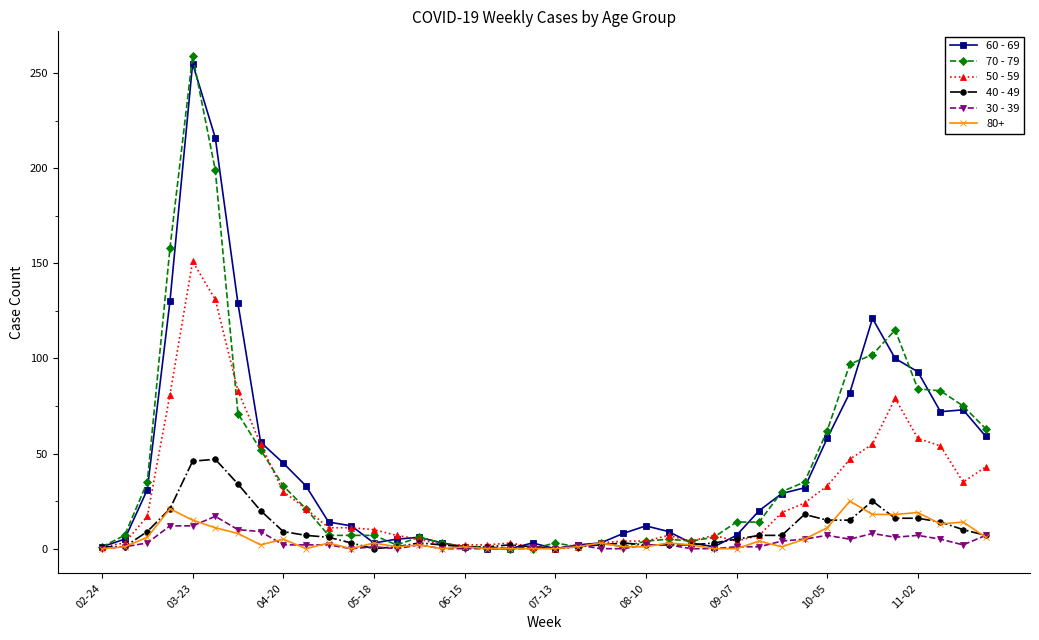

At how many categories does at least one series exceed 68?

10